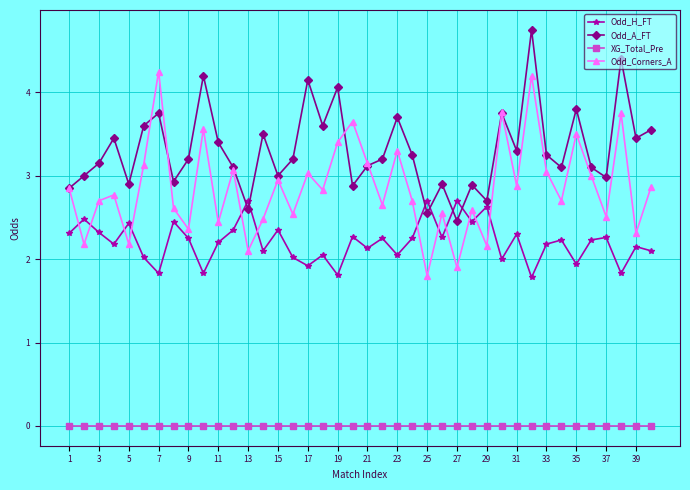

Which series has the widest spread of values?

Odd_Corners_A